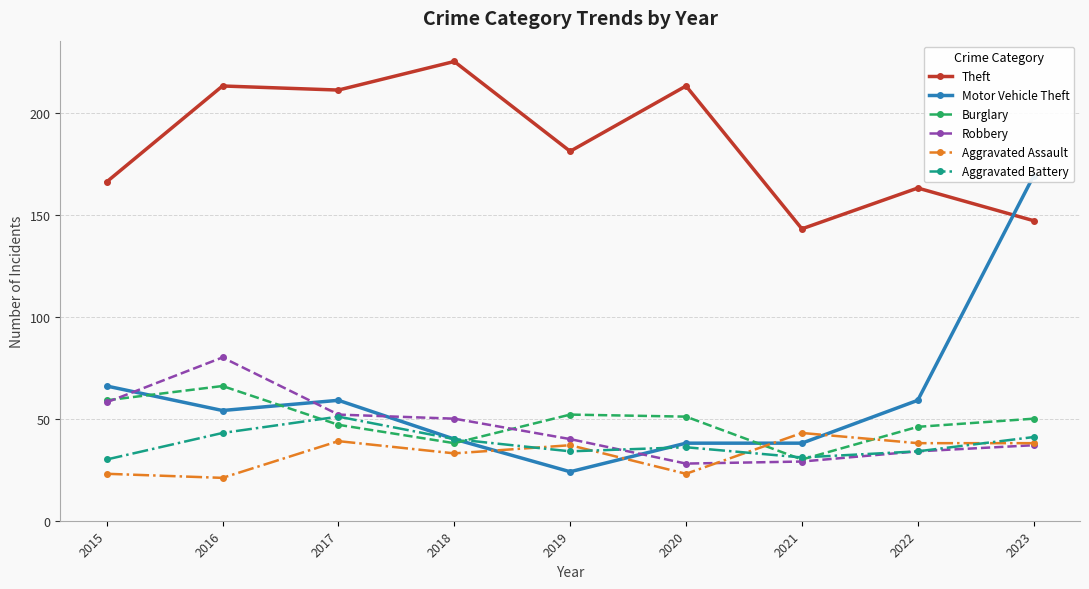

Which series ends up on top after the final intersection of Robbery and Aggravated Battery?

Aggravated Battery